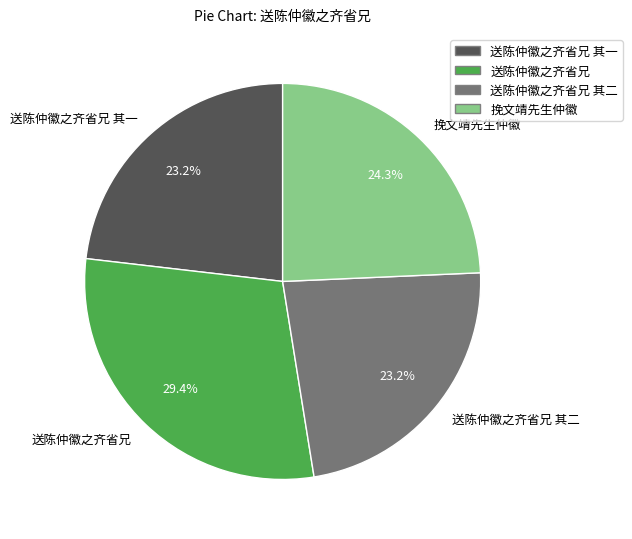

Between 挽文靖先生仲徽 and 送陈仲徽之齐省兄 其一, which is larger?

挽文靖先生仲徽